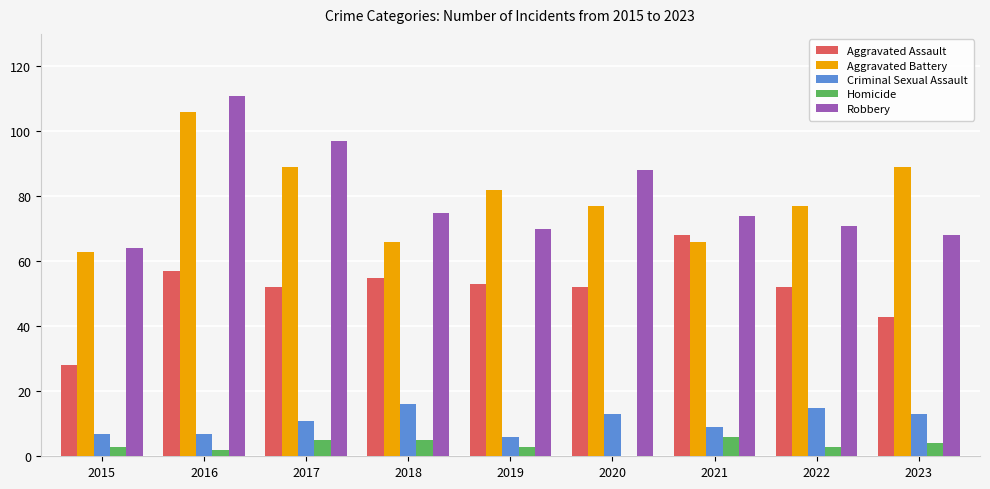

Which series changed the most between 2015 and 2018?

Aggravated Assault